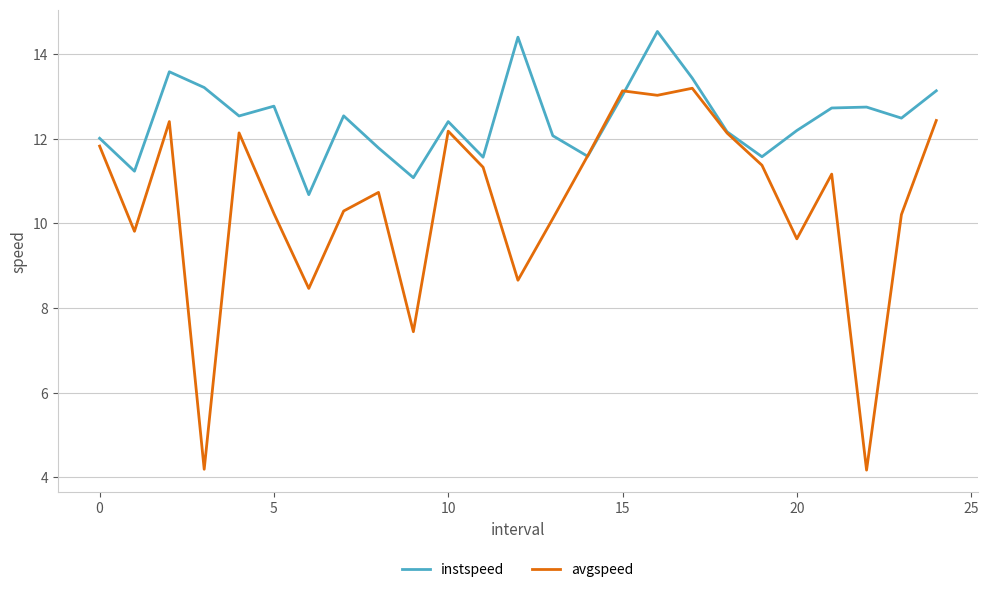

Which series has the largest range (max minus min)?

avgspeed